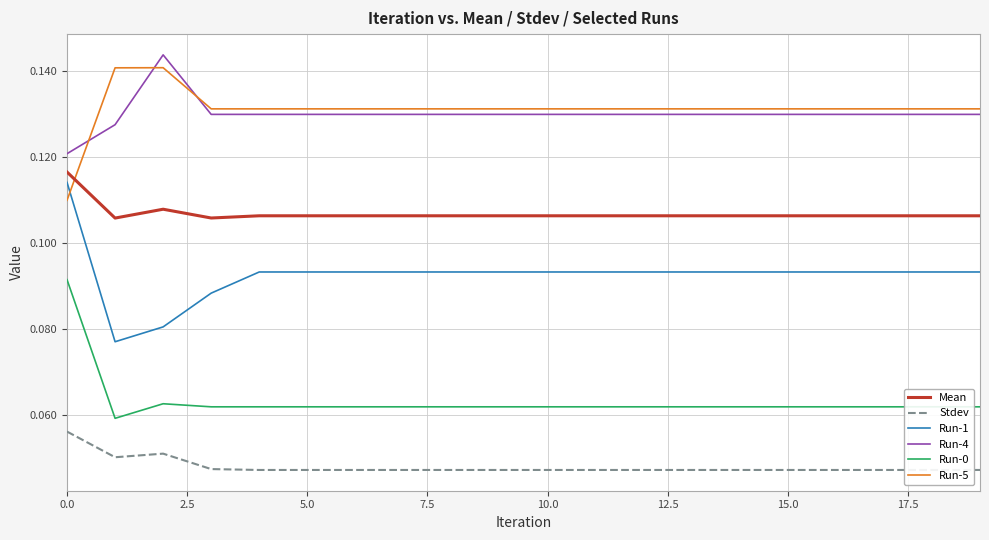

Which series has the largest range (max minus min)?

Run-1